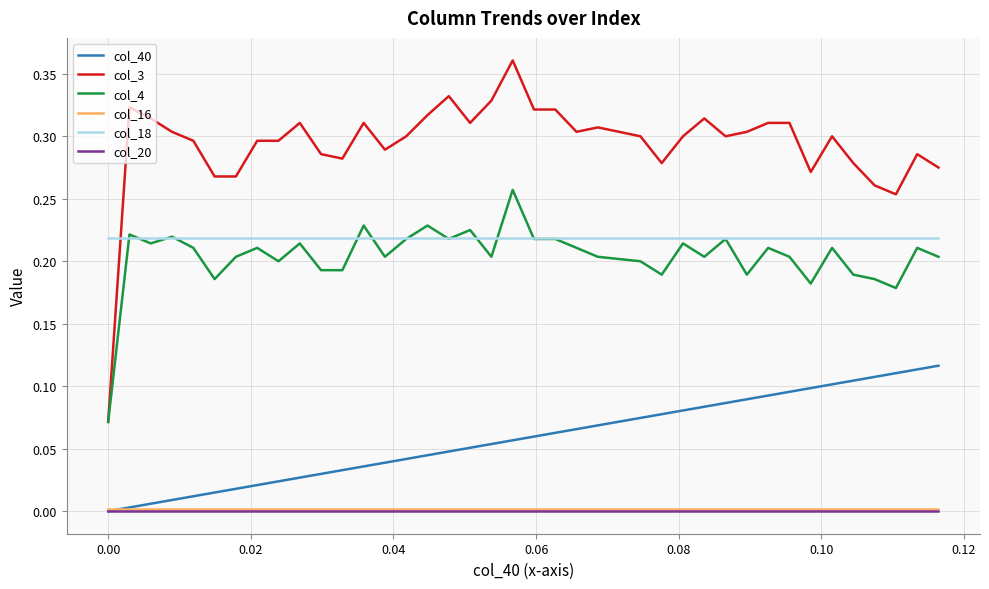

Which series has the widest spread of values?

col_3